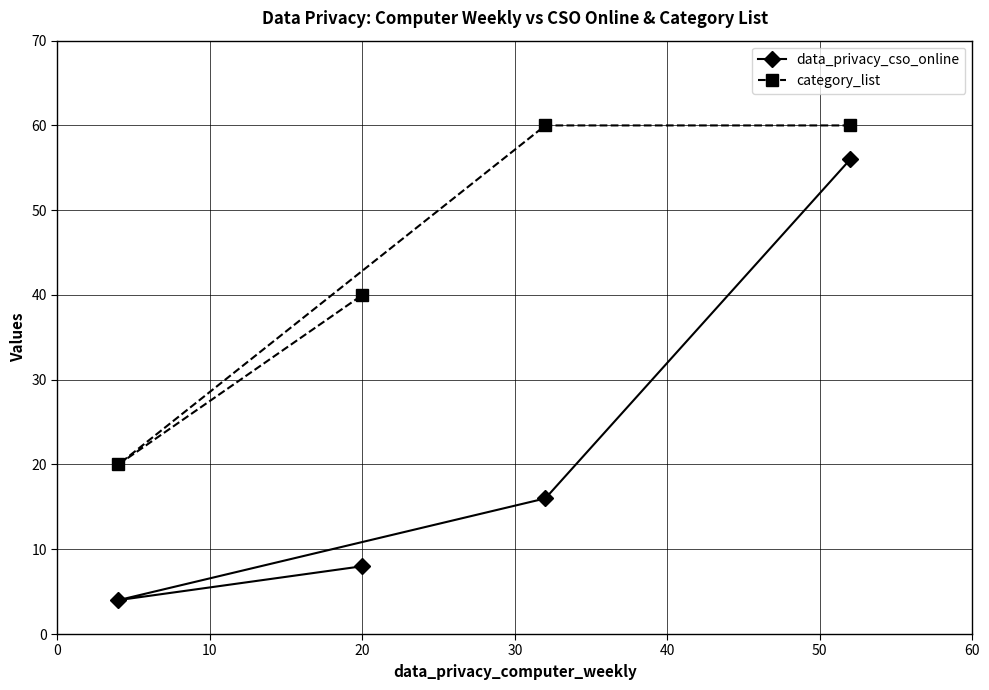

Reading left to right, list all the values displayed in this chart.

data_privacy_cso_online: 4	8	16	56
category_list: 20	40	60	60